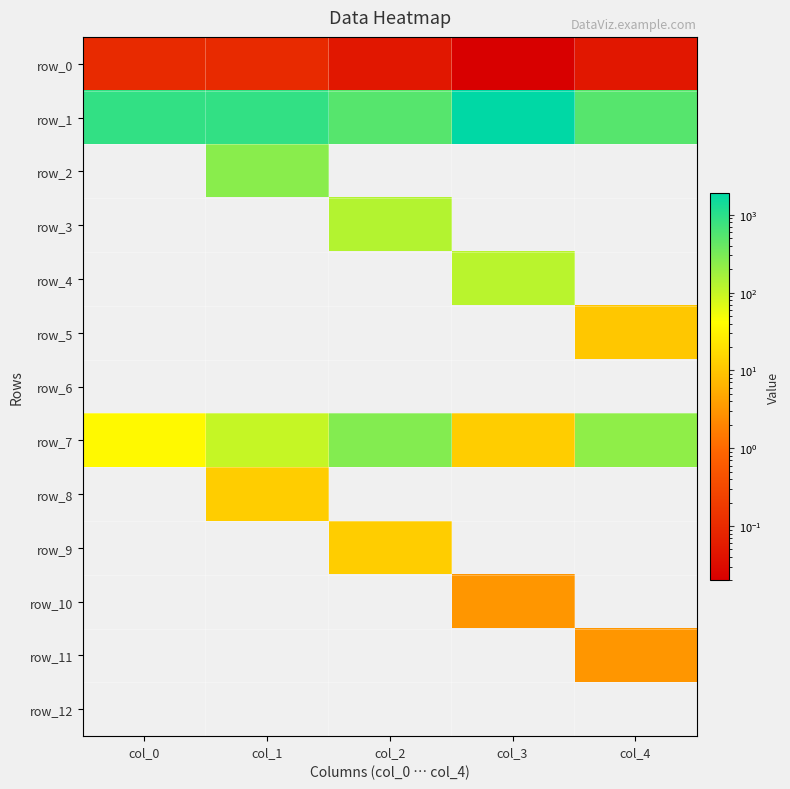

Reading left to right, what are all the values shown in this chart?

row_0: 0.1	0.1	0.1	0.0	0.1
row_1: 900.0	900.0	520.0	1930.0	520.0
row_2: 0.0	240.0	0.0	0.0	0.0
row_3: 0.0	0.0	130.0	0.0	0.0
row_4: 0.0	0.0	0.0	118.0	0.0
row_5: 0.0	0.0	0.0	0.0	10.5
row_6: 0.0	0.0	0.0	0.0	0.0
row_7: 36.2	99.4	268.0	12.4	219.8
row_8: 0.0	12.2	0.0	0.0	0.0
row_9: 0.0	0.0	12.2	0.0	0.0
row_10: 0.0	0.0	0.0	3.1	0.0
row_11: 0.0	0.0	0.0	0.0	3.1
row_12: 0.0	0.0	0.0	0.0	0.0